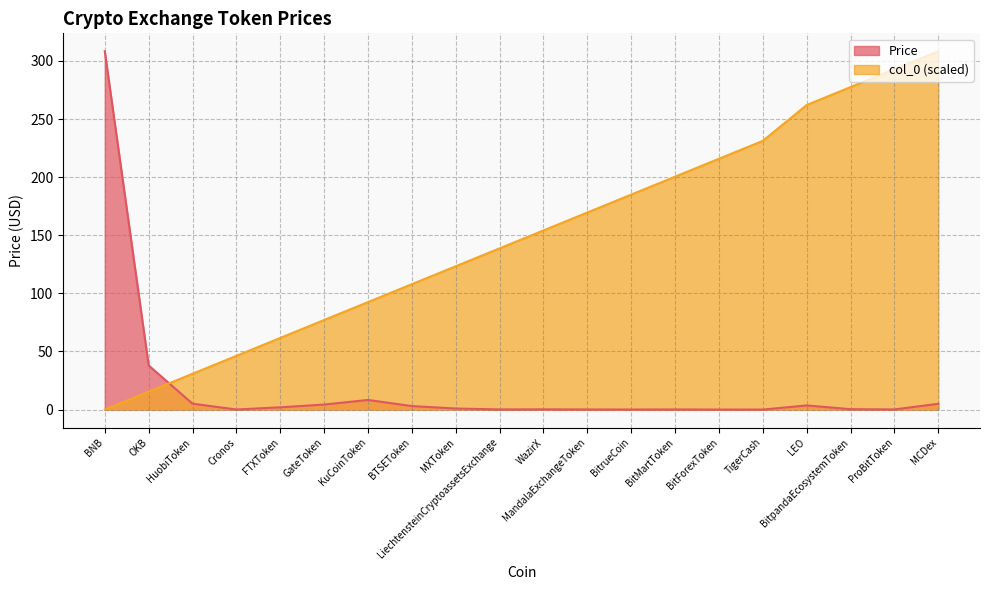

At which category does the chart reach its minimum across all series?

BNB